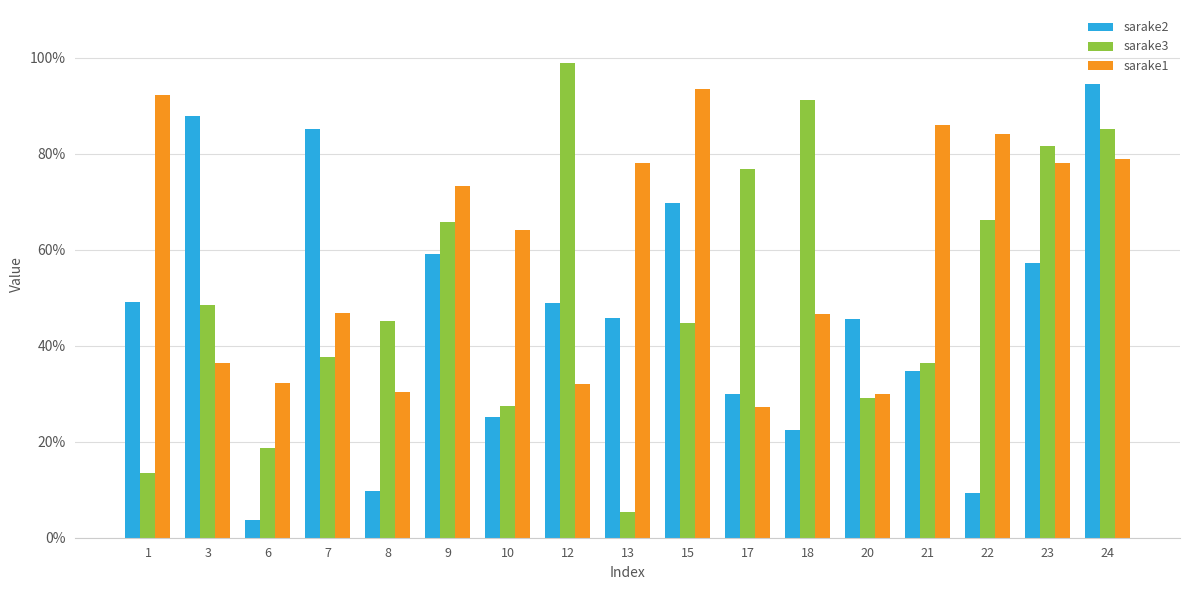

The sarake1 series shows 0.9 at 15. True or false?

True